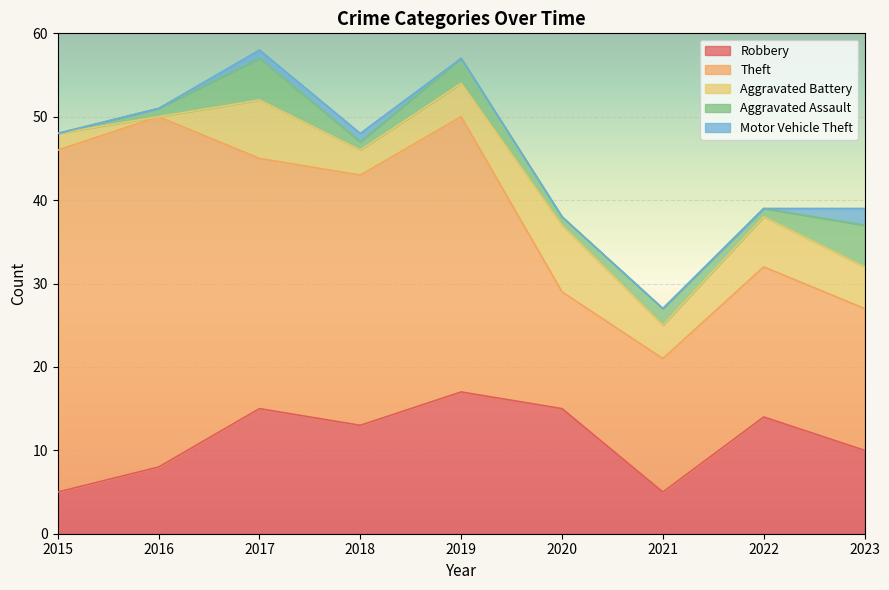

Is the value of Theft at 2015 greater than the value of Aggravated Battery at 2017?

Yes